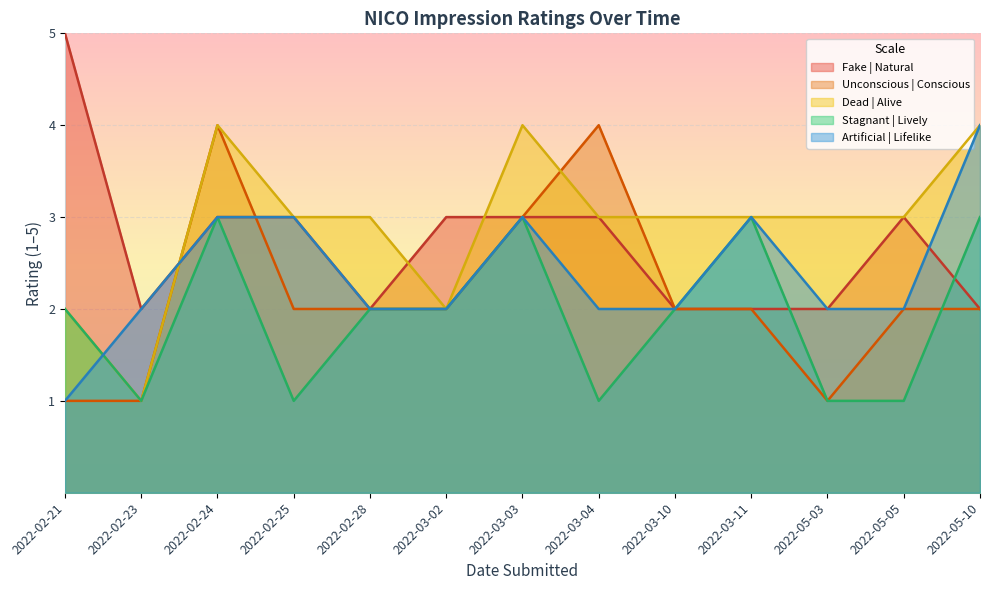

At which label does Unconscious | Conscious reach its minimum?

2022-02-21